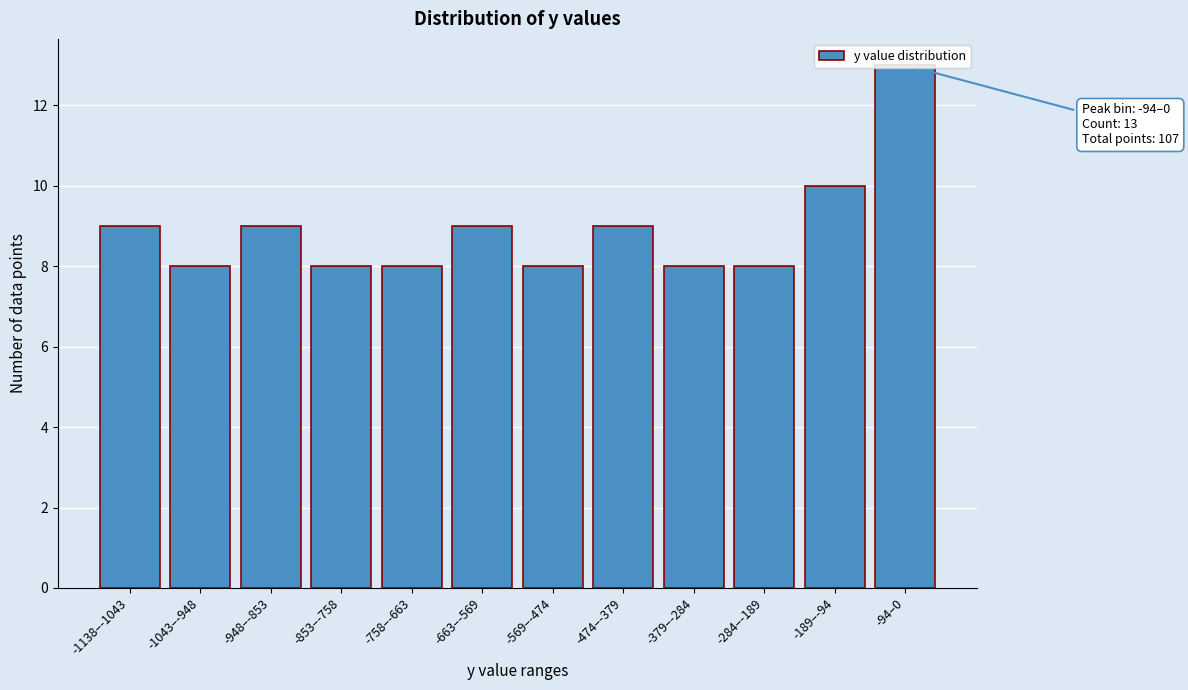

What is the label of the 9th bar from the left?

-379–-284